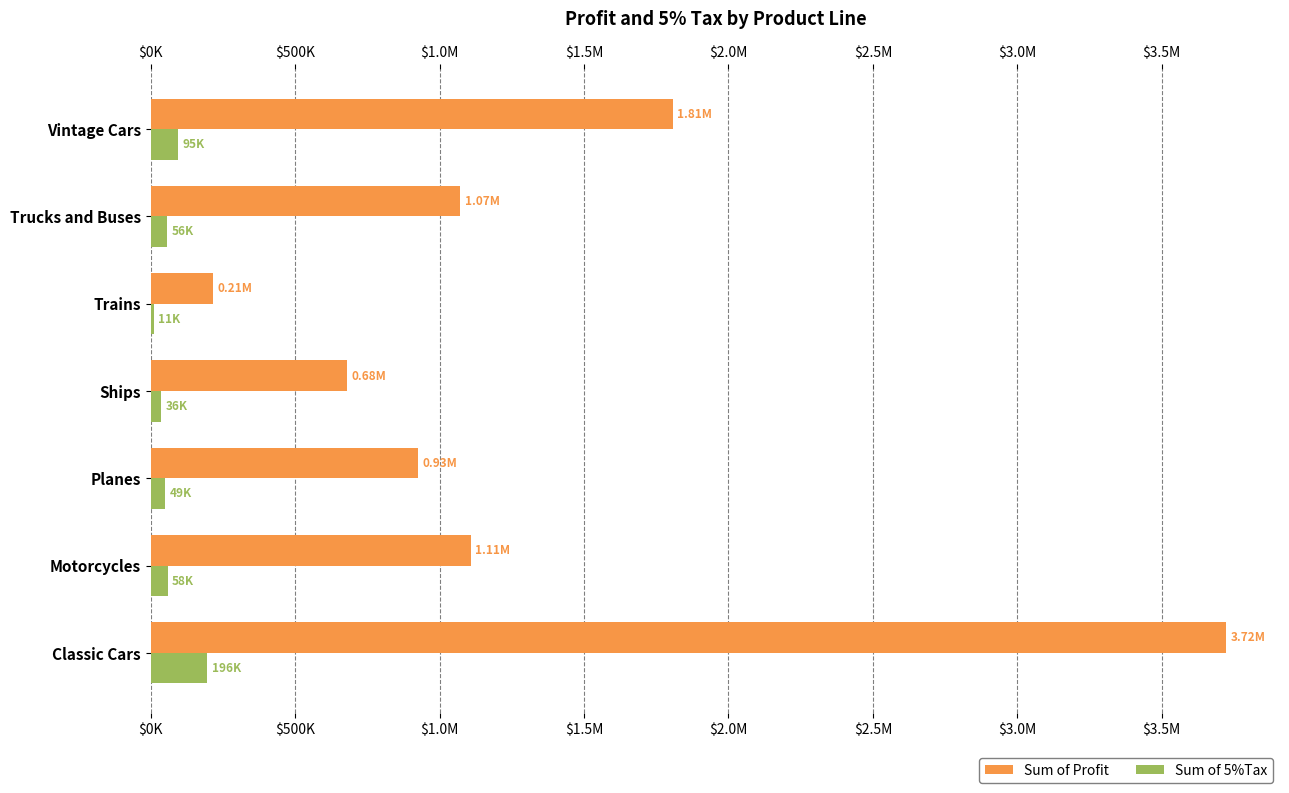

What is the smallest value displayed?

11312.2